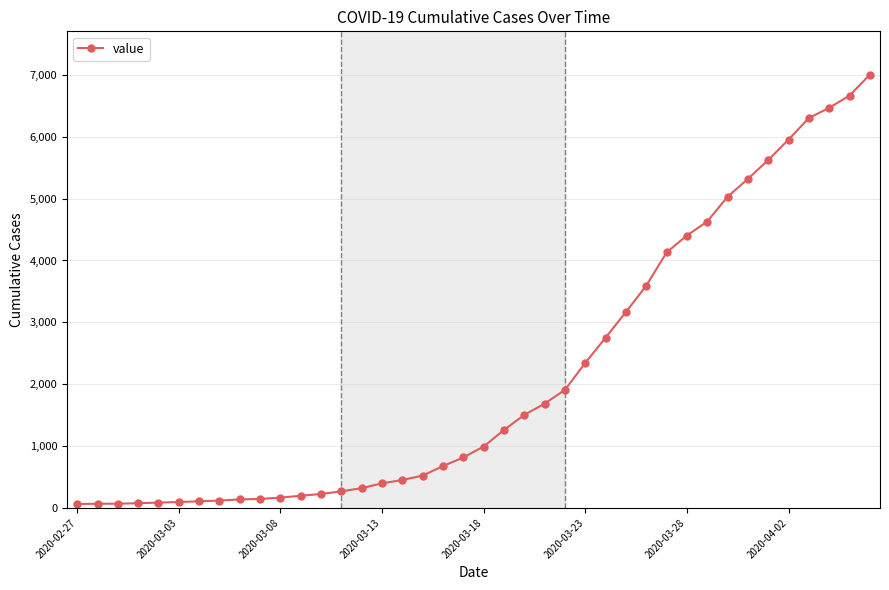

What is the difference between the maximum and minimum values?

6940